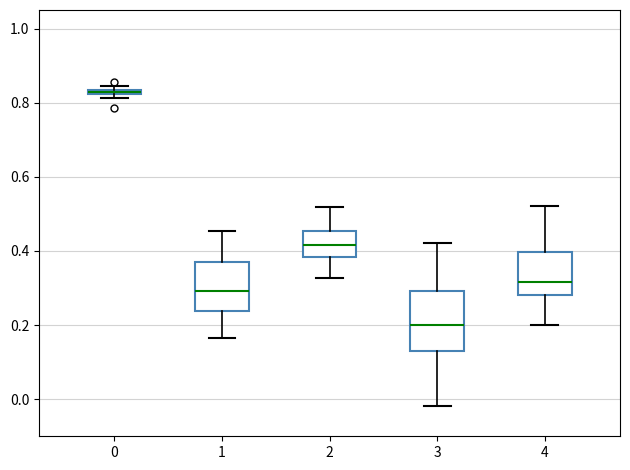

Comparing the boxes themselves (not the whiskers), which one is the tallest?

3